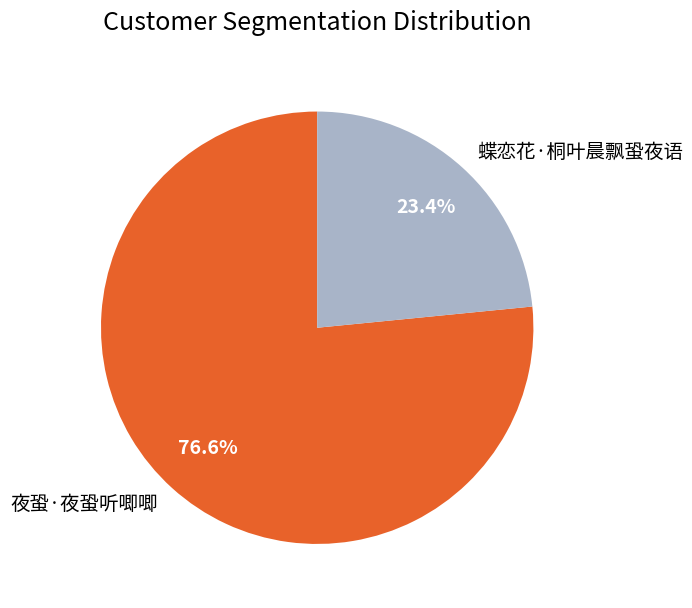

What is the total percentage of 蝶恋花·桐叶晨飘蛩夜语 and 夜蛩·夜蛩听唧唧?

100.0%